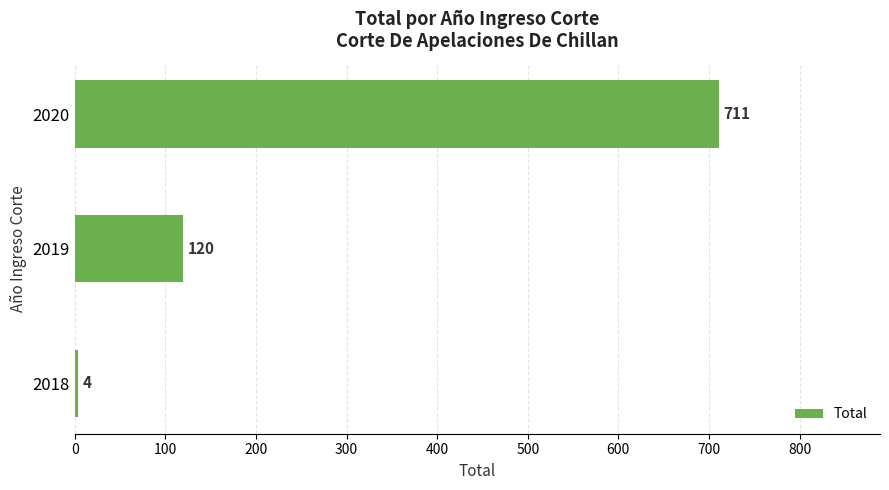

Between 2018 and 2019, which is larger?

2019